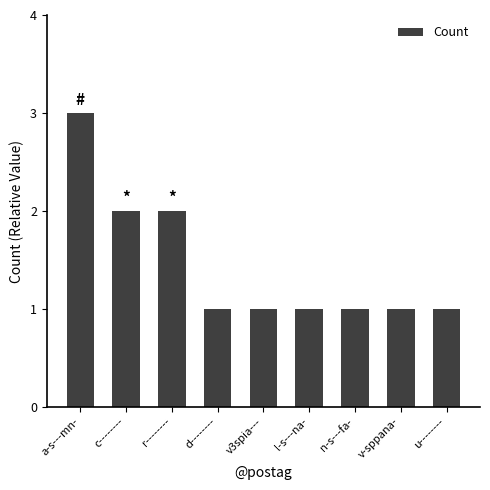

The value at a-s---mn- is 2. True or false?

False